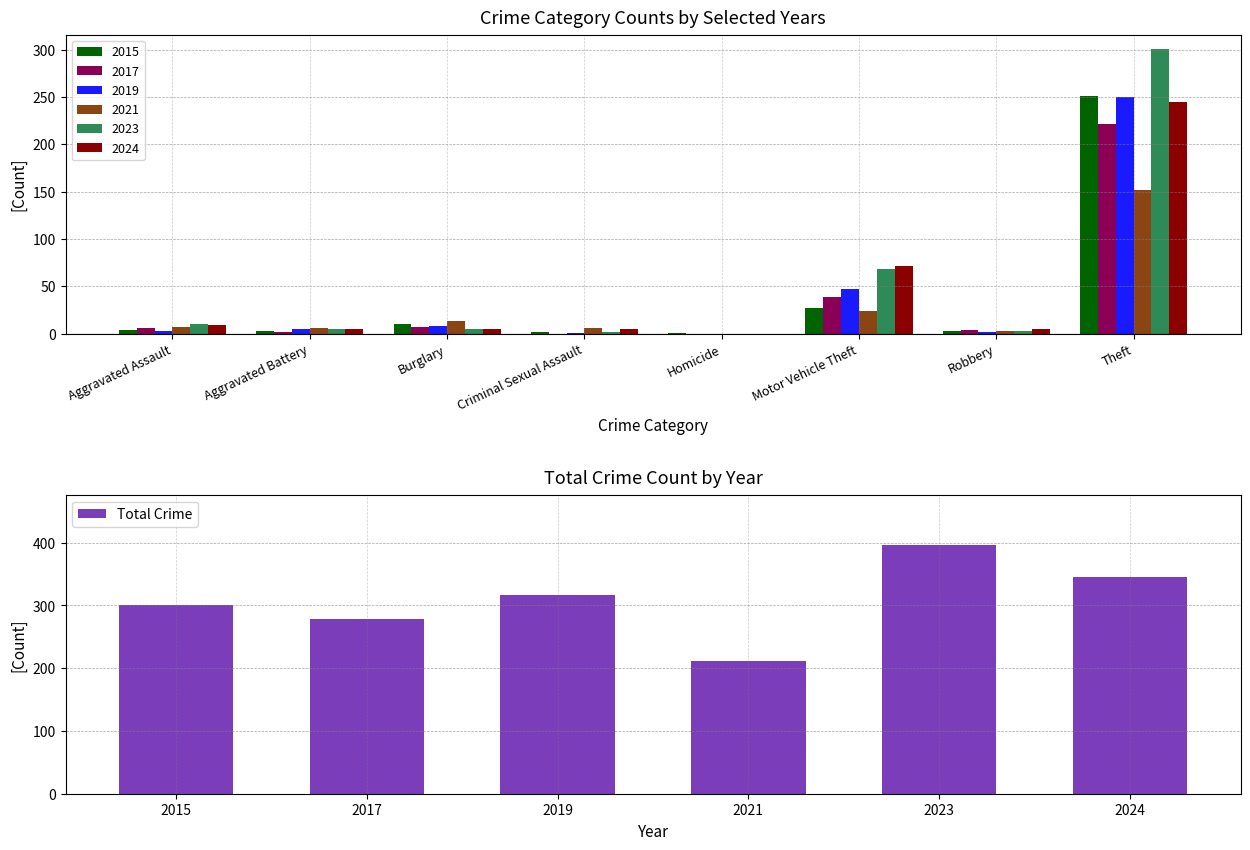

How many data points are less than 317?

3